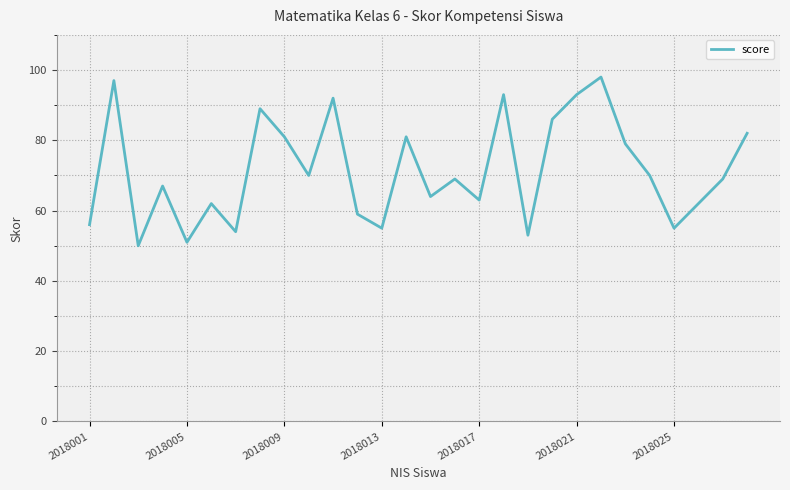

What is the minimum value shown in the chart?

50